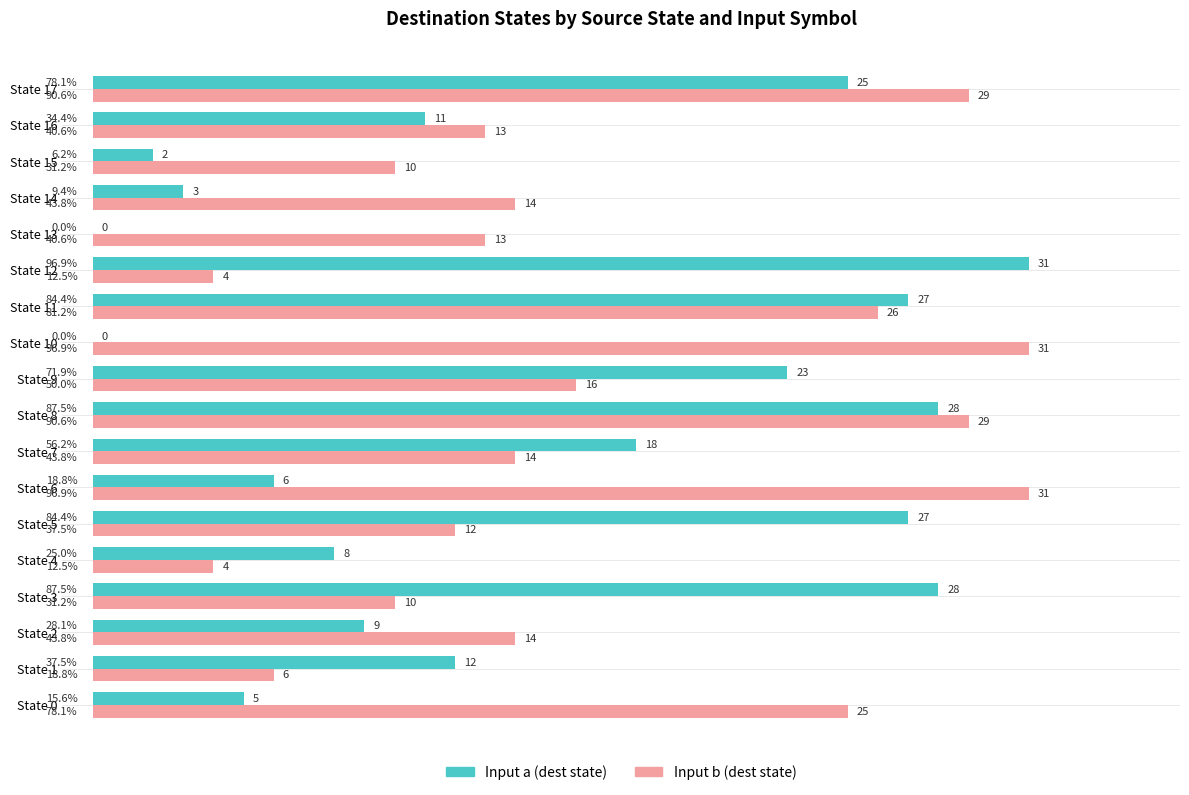

Reading left to right, transcribe all the data shown in this chart.

Input a (dest state): 5	12	9	28	8	27	6	18	28	23	0	27	31	0	3	2	11	25
Input b (dest state): 25	6	14	10	4	12	31	14	29	16	31	26	4	13	14	10	13	29